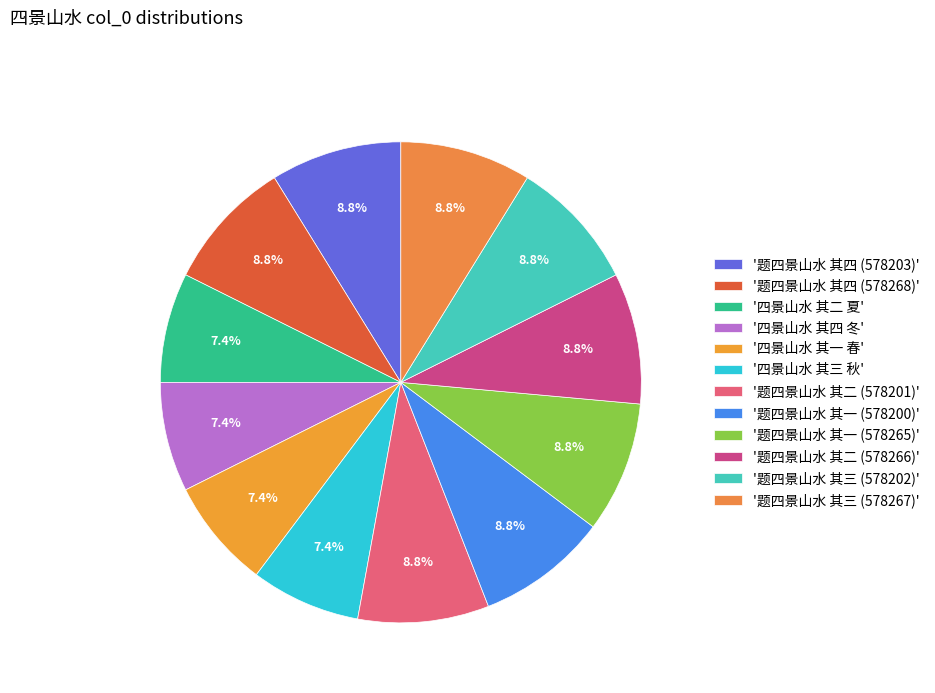

How many slices are in this pie chart?

12